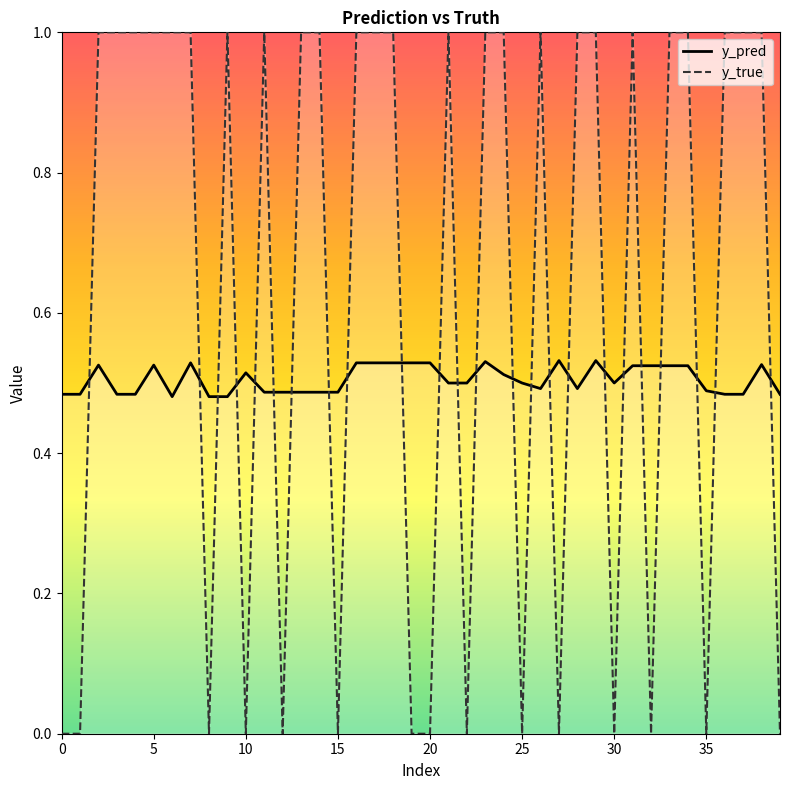

List the series in order of their peak value, lowest first.

y_pred, y_true